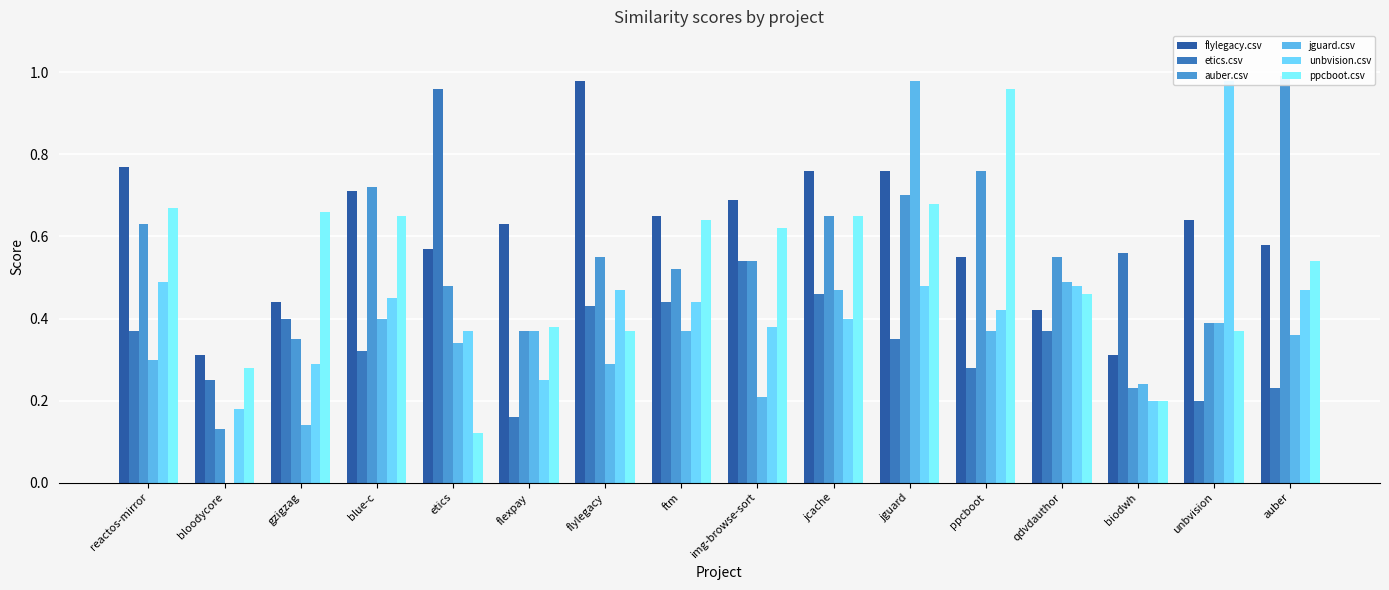

What is the sum of the flylegacy.csv values at etics and gzigzag?

1.0